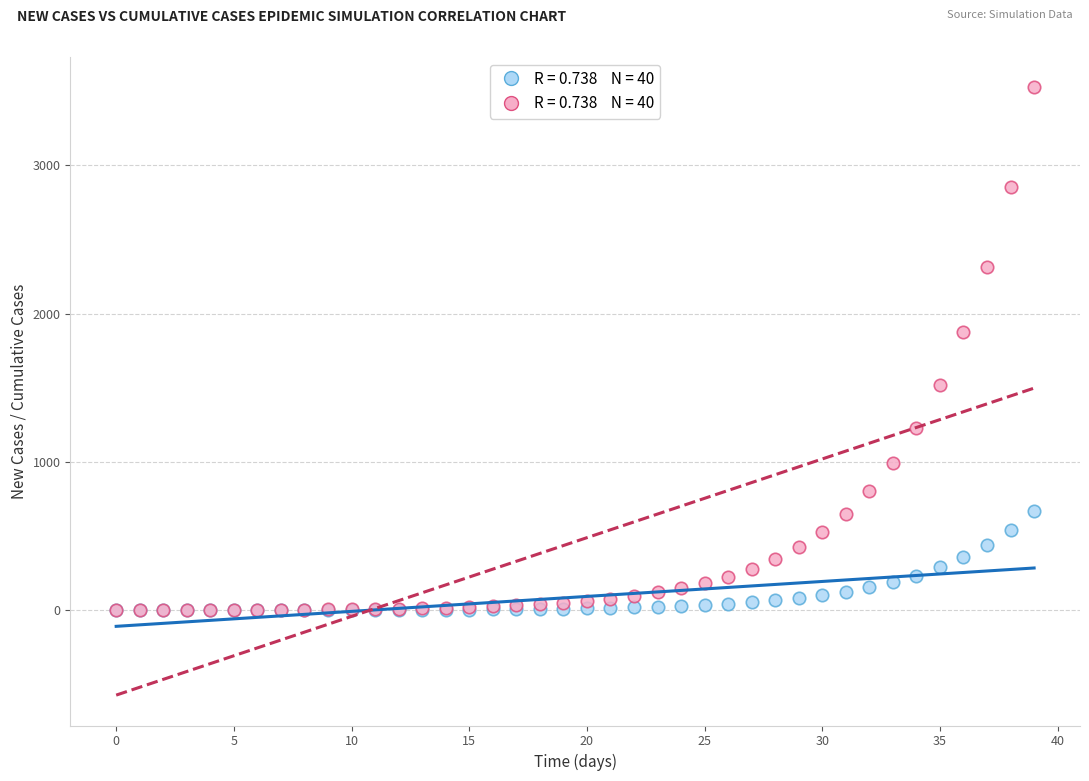

Across all series, what Y value is closest to 1762?

1873.2